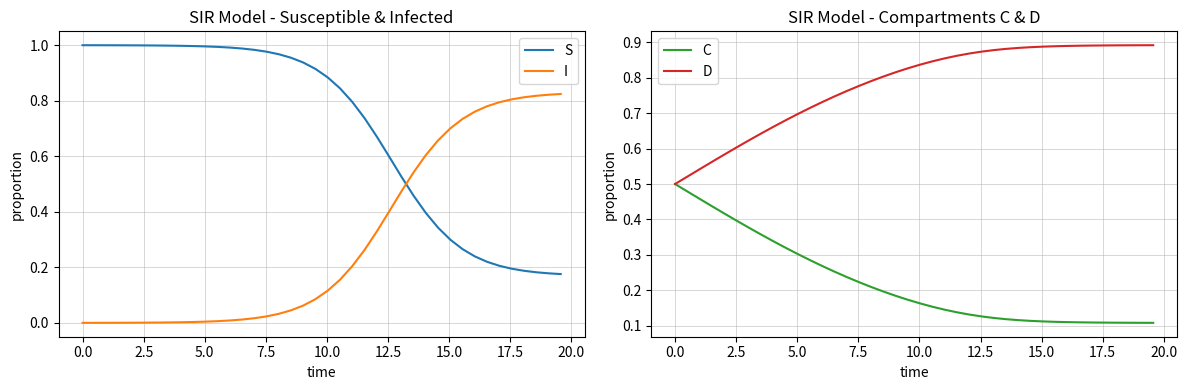

True or false: S has more than 0 interior local peaks.

False